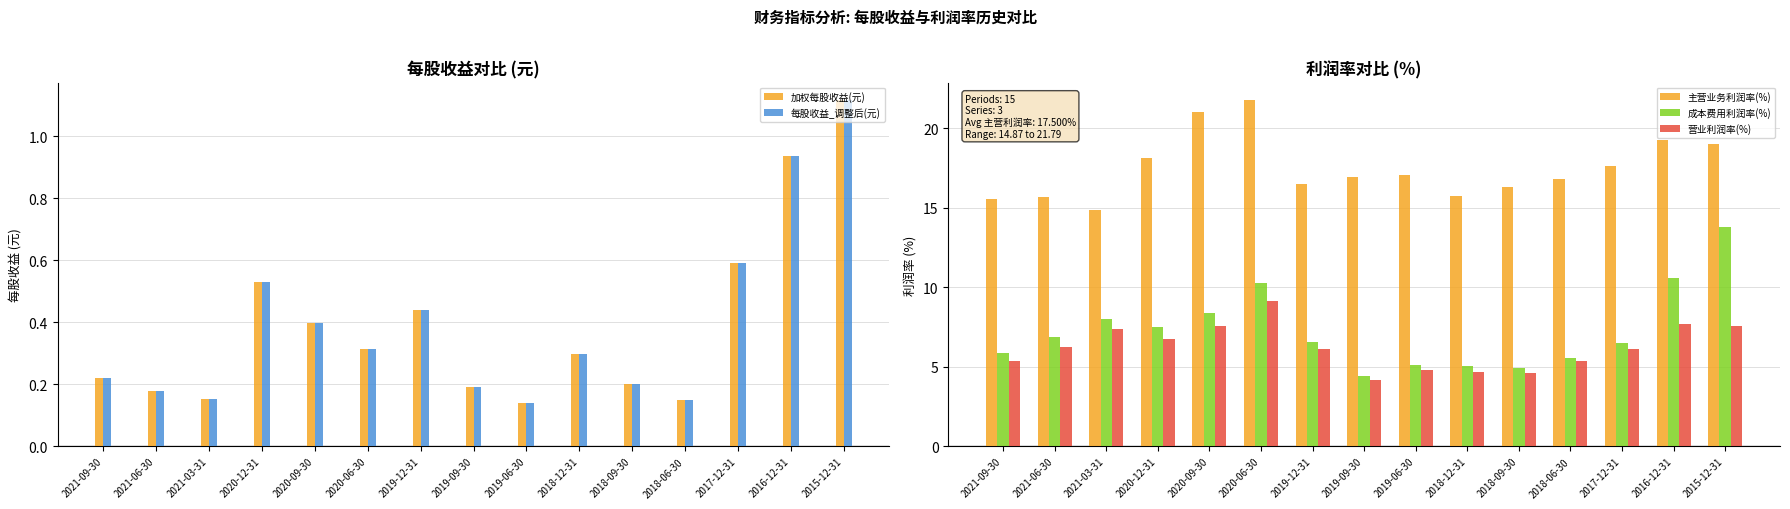

At which label is 主营业务利润率(%) closest to 18?

2020-12-31